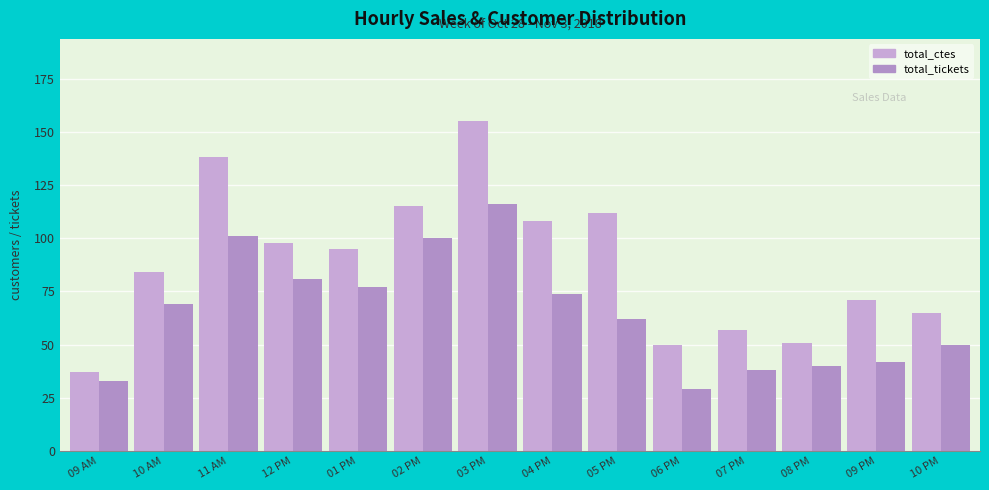

Reading right to left, extract all data points from this chart.

total_ctes: 10 PM=65	09 PM=71	08 PM=51	07 PM=57	06 PM=50	05 PM=112	04 PM=108	03 PM=155	02 PM=115	01 PM=95	12 PM=98	11 AM=138	10 AM=84	09 AM=37
total_tickets: 10 PM=50	09 PM=42	08 PM=40	07 PM=38	06 PM=29	05 PM=62	04 PM=74	03 PM=116	02 PM=100	01 PM=77	12 PM=81	11 AM=101	10 AM=69	09 AM=33